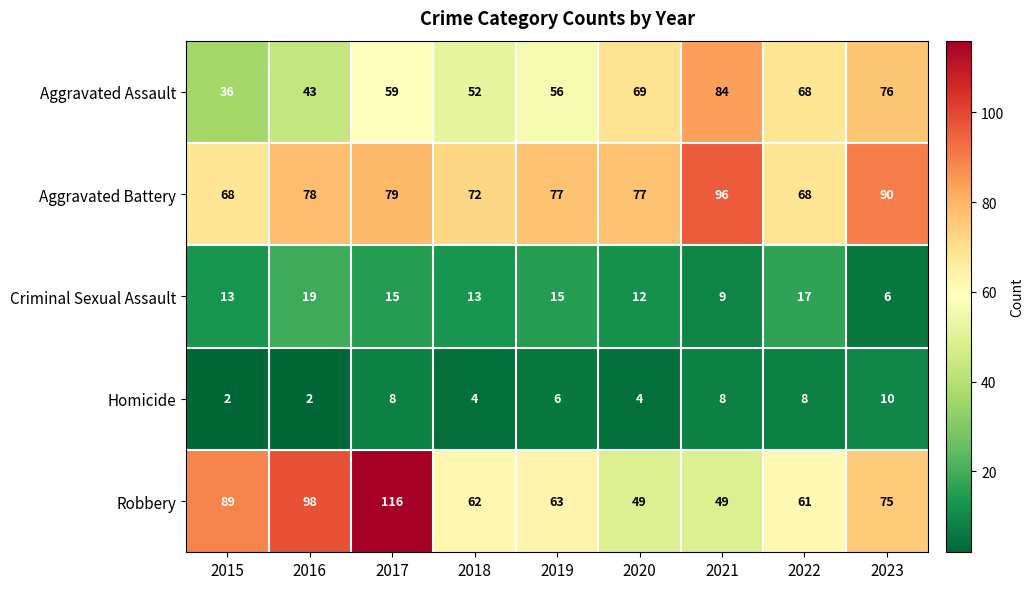

At 2017, list the series in order from largest to smallest.

Robbery, Aggravated Battery, Aggravated Assault, Criminal Sexual Assault, Homicide